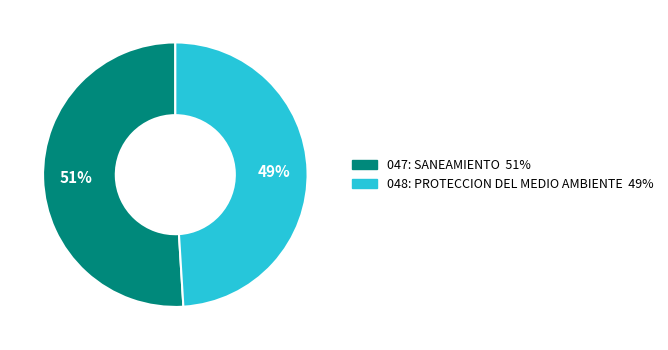

Between 048: PROTECCION DEL MEDIO AMBIENTE and 047: SANEAMIENTO, which is larger?

047: SANEAMIENTO